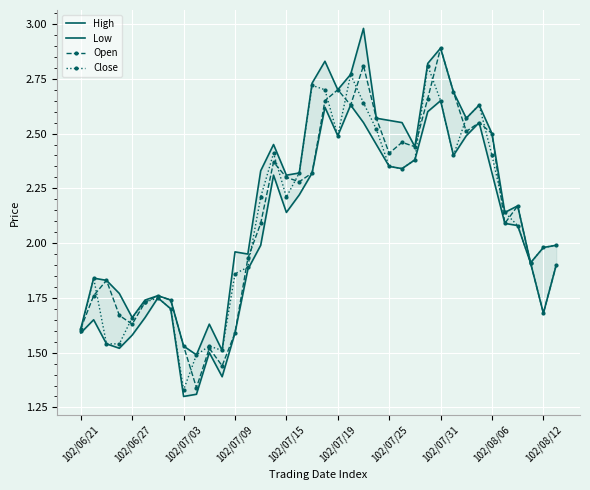

Which series has the widest spread of values?

Open